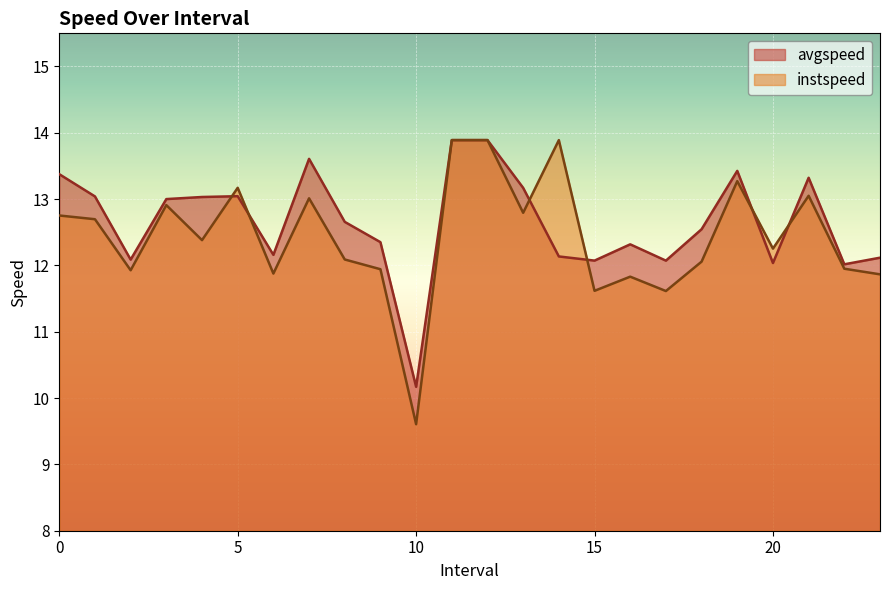

Rank the series by their maximum value, from highest to lowest.

avgspeed, instspeed